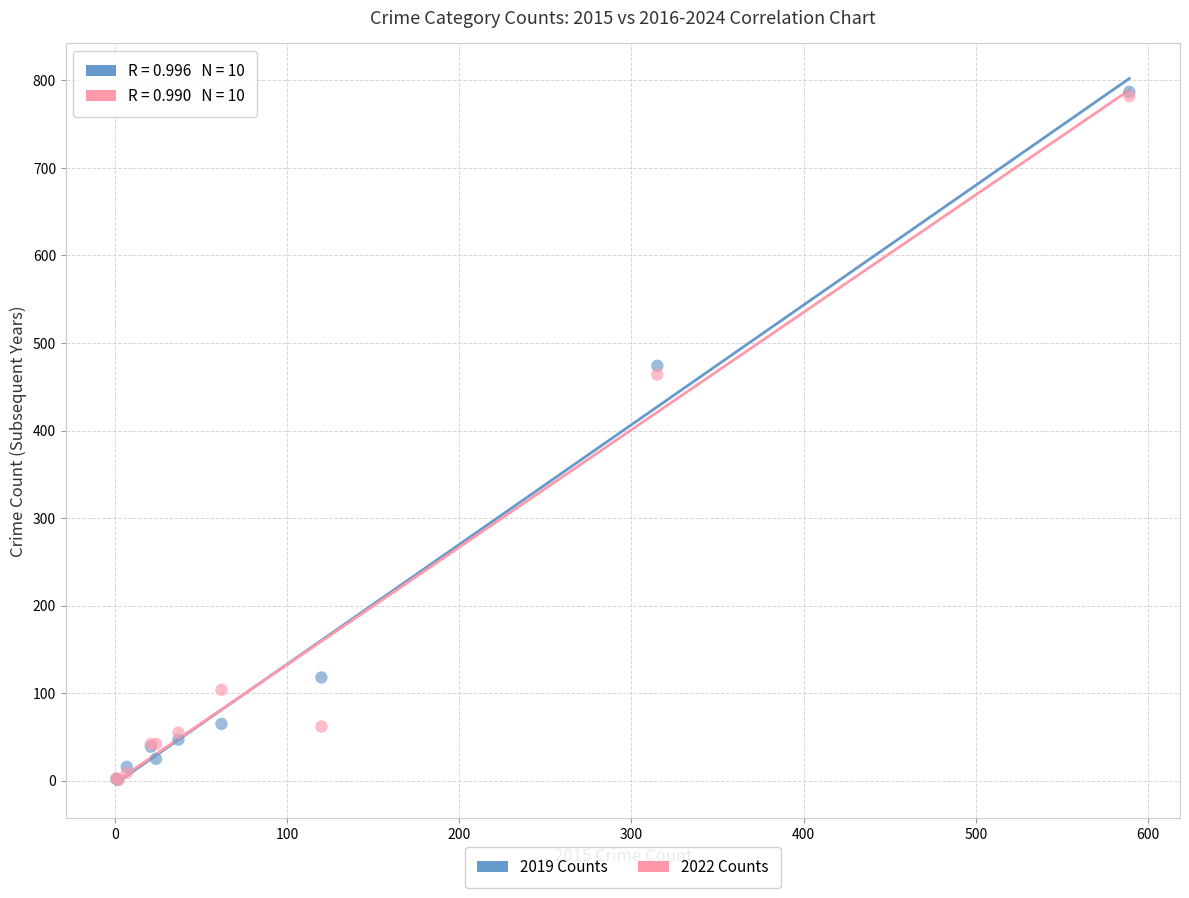

Which series has the largest Y range (max minus min)?

2019 Counts